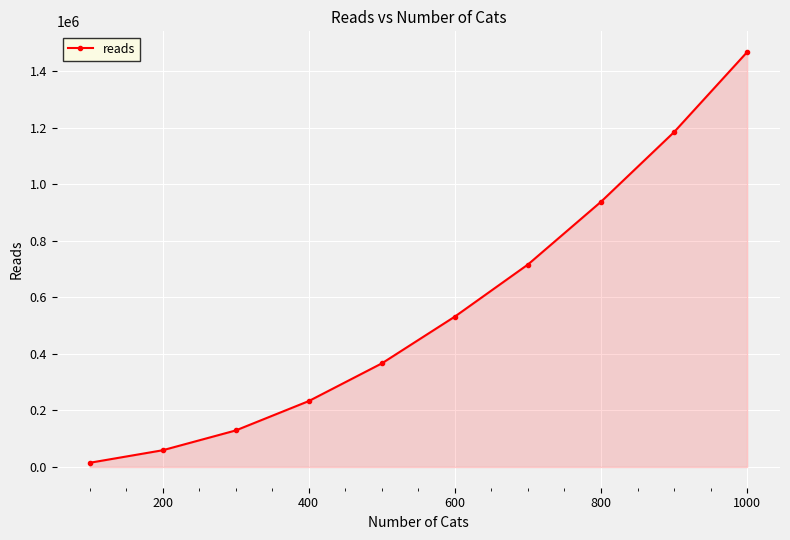

What is the change in value from 600 to 1000?

+935394